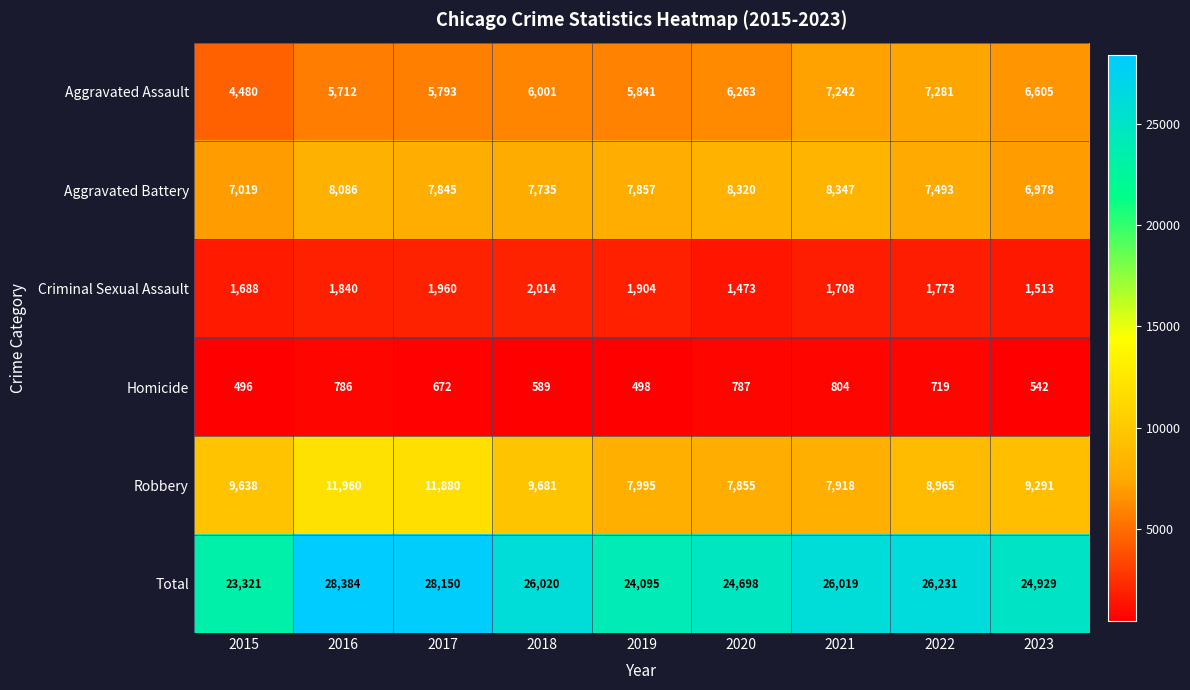

What is the spread (max minus min) of values at 2021?

25215